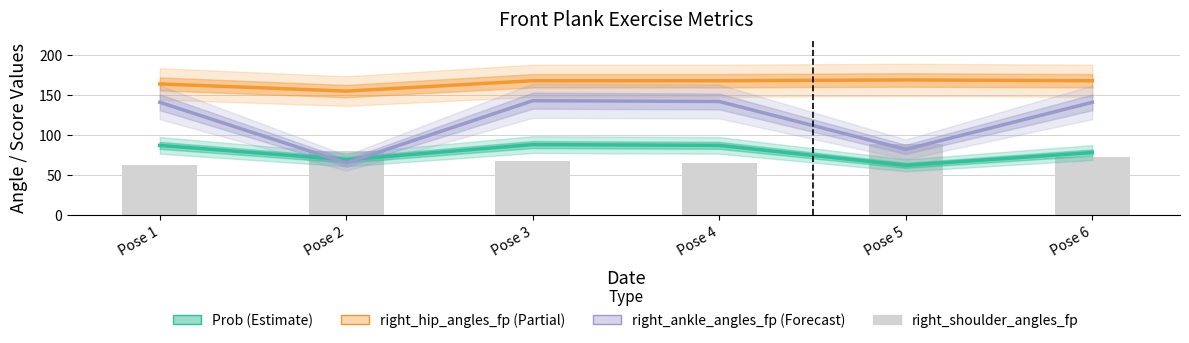

Reading left to right, list all the values displayed in this chart.

Prob: Pose 1=87	Pose 2=69	Pose 3=88	Pose 4=87	Pose 5=62	Pose 6=78
right_hip_angles_fp: Pose 1=164	Pose 2=155	Pose 3=168	Pose 4=168	Pose 5=169	Pose 6=168
right_ankle_angles_fp: Pose 1=141	Pose 2=65	Pose 3=143	Pose 4=142	Pose 5=82	Pose 6=141
right_shoulder_angles_fp: Pose 1=63	Pose 2=80	Pose 3=68	Pose 4=65	Pose 5=89	Pose 6=73